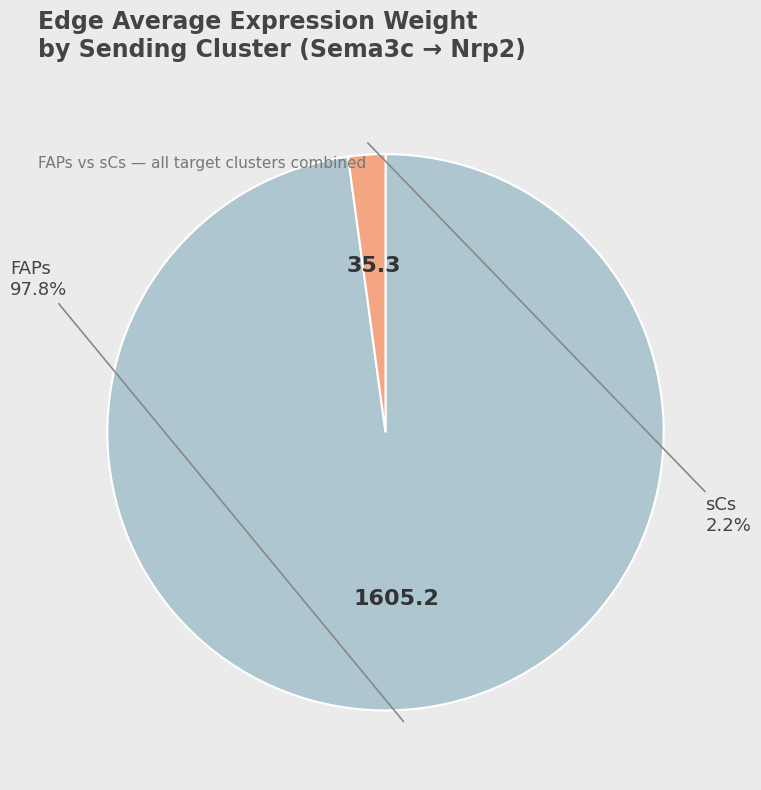

Does any single category account for the majority?

Yes